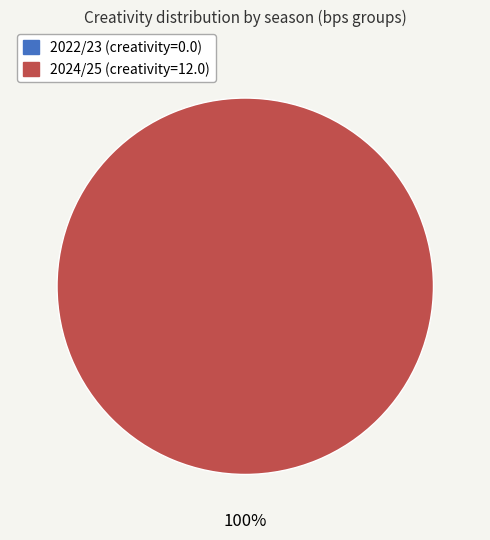

The 0 (bps=0) slice represents 0% of the pie. True or false?

True